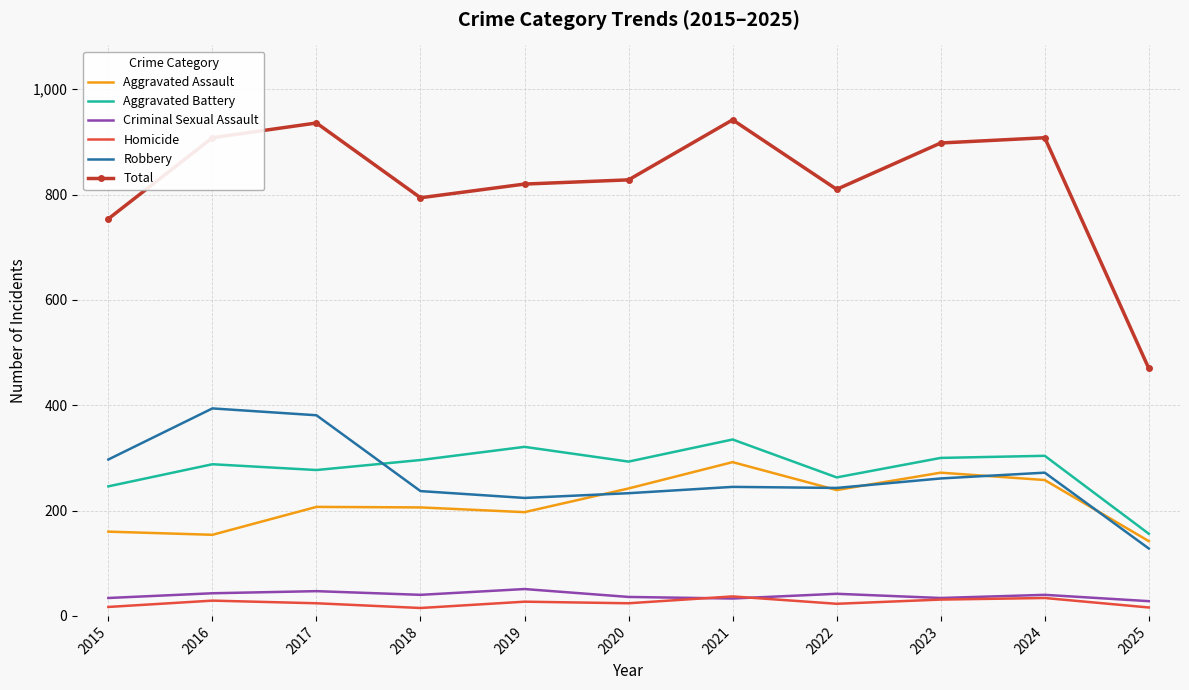

Which series has the widest spread of values?

Total